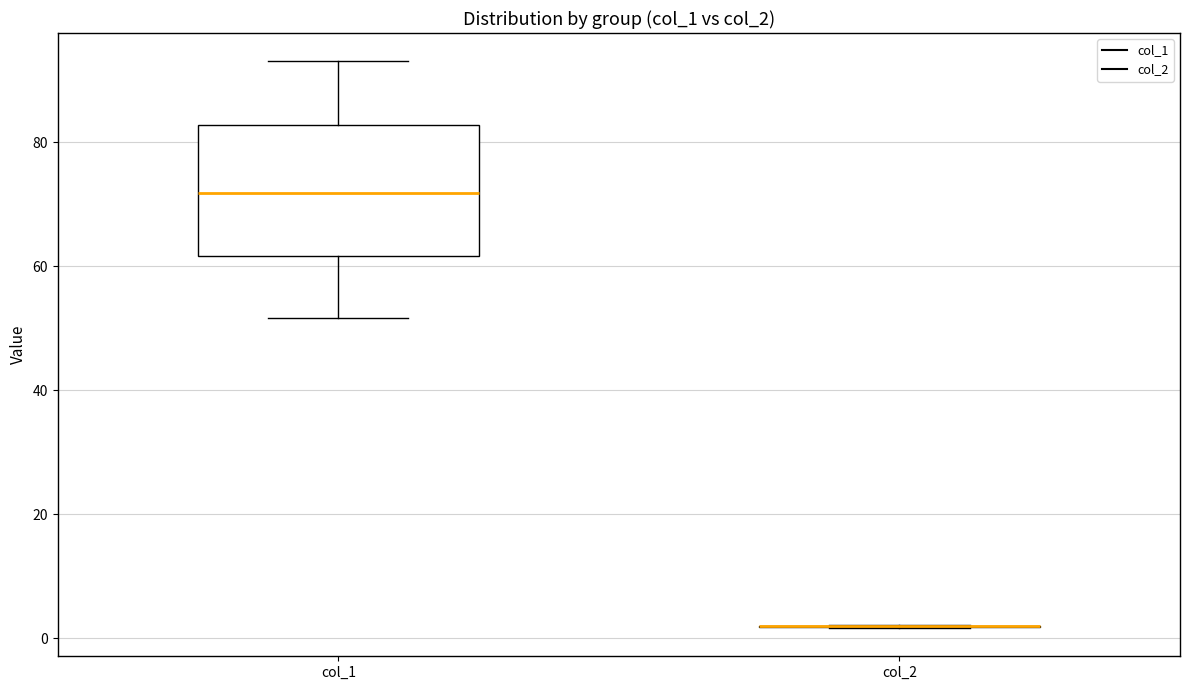

Reading left to right, read every box against the y-axis: the position of its median line, the range the box covers, and the ends of its whiskers. The values are not printed on the chart, so give them approximately, as read against the axis.

col_1: median 72, box 62 to 82, whiskers 52 to 94
col_2: box collapsed to a line at 2, whiskers 2 to 2